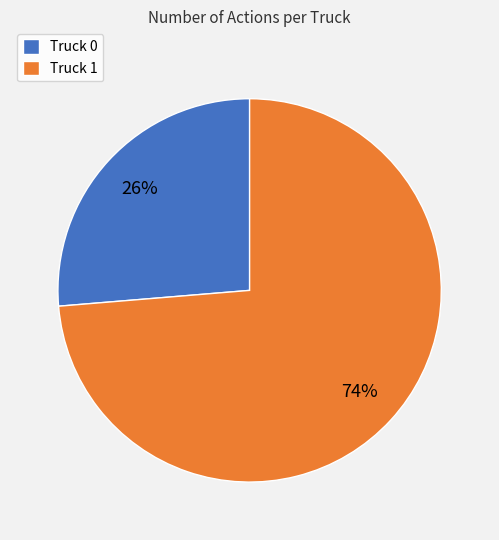

How many slices are in this pie chart?

2